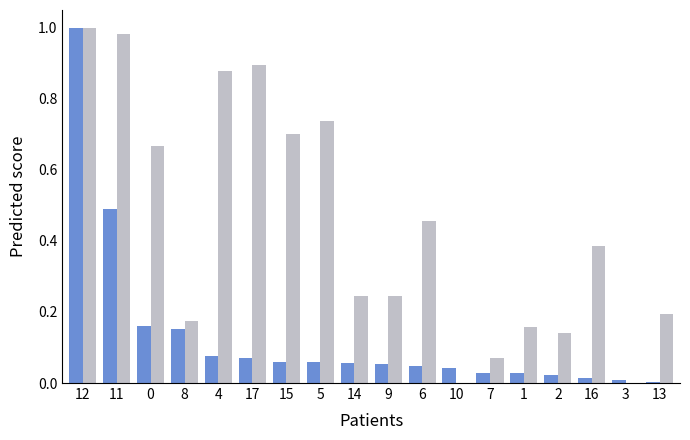

How many categories are shown in the chart?

18